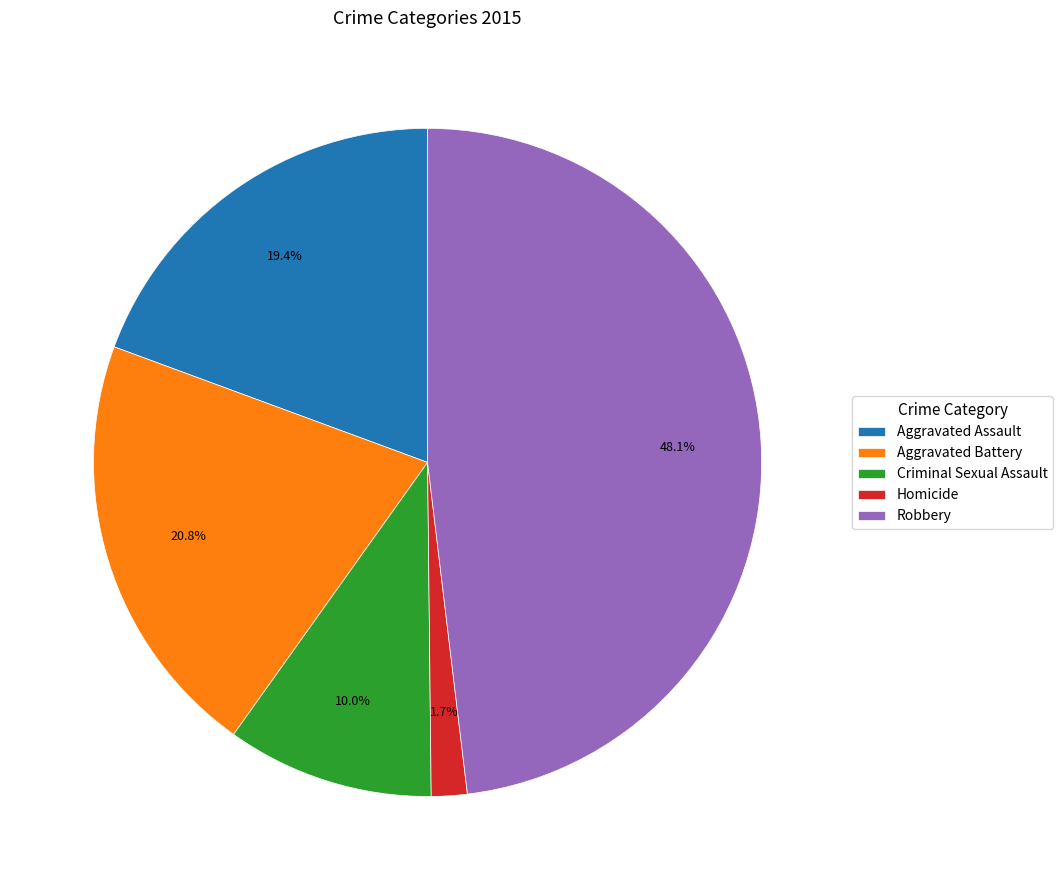

To the nearest percent, what percentage of the pie is Criminal Sexual Assault?

10%